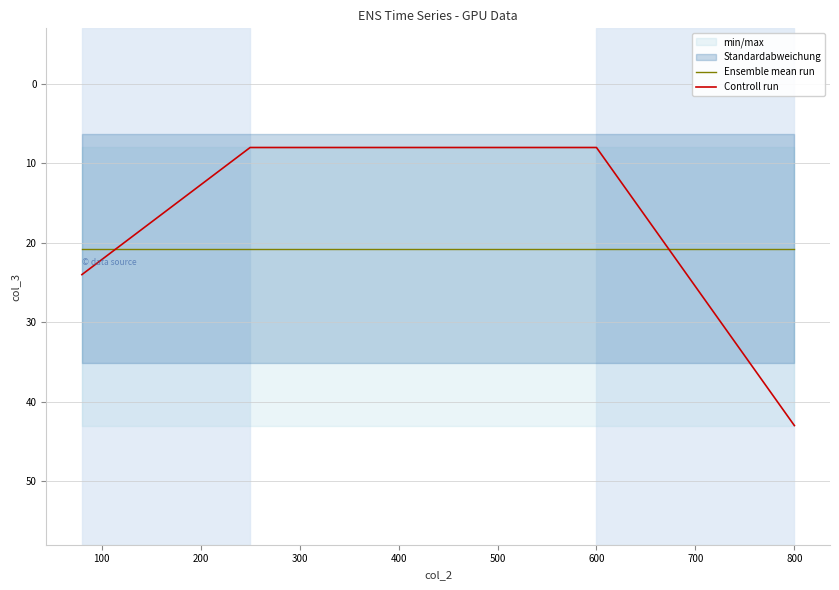

What is the maximum value for Controll run?

43.0